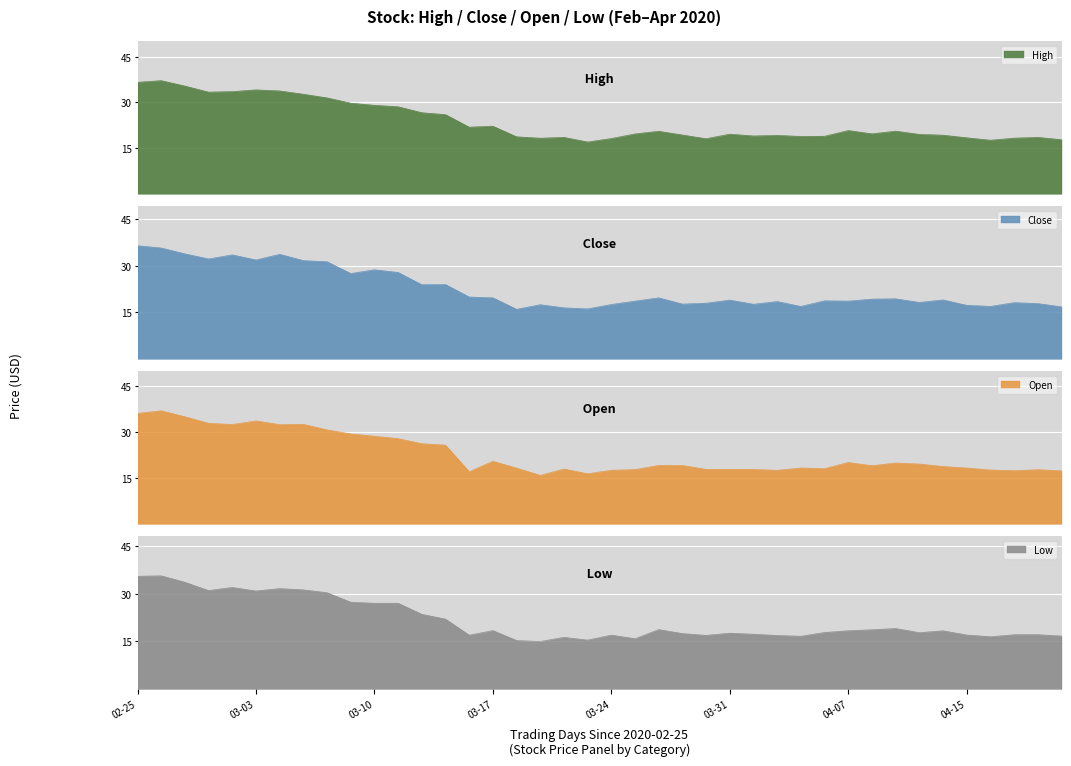

List the series in order of their peak value, lowest first.

Low, Close, Open, High